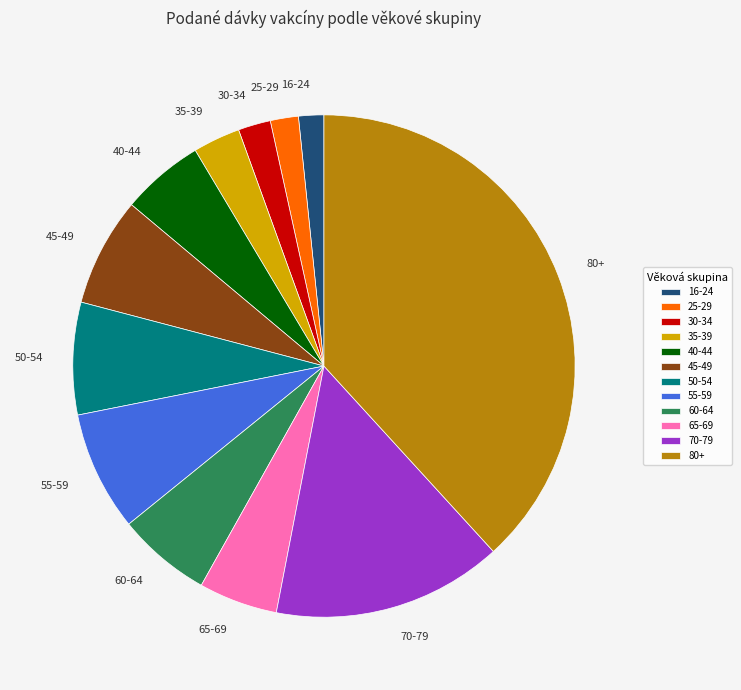

The 80+ slice represents 38% of the pie. True or false?

True